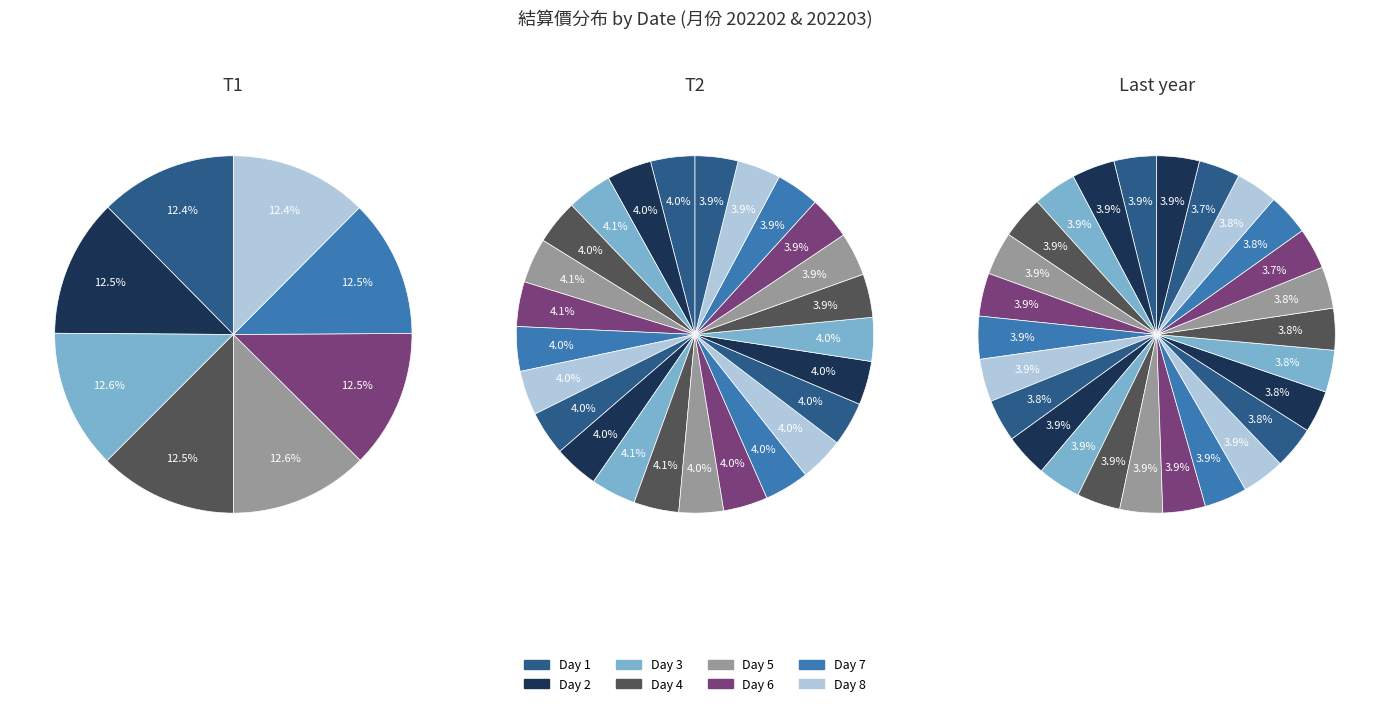

To the nearest percent, what percentage of the pie is 202202?

50%